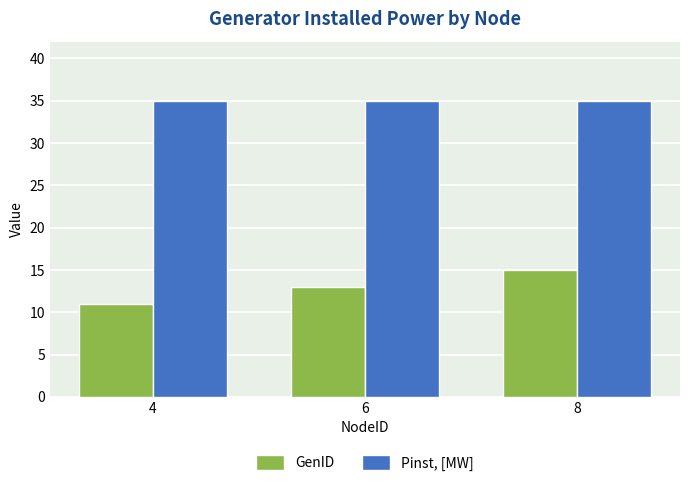

At how many categories does at least one series exceed 15?

3